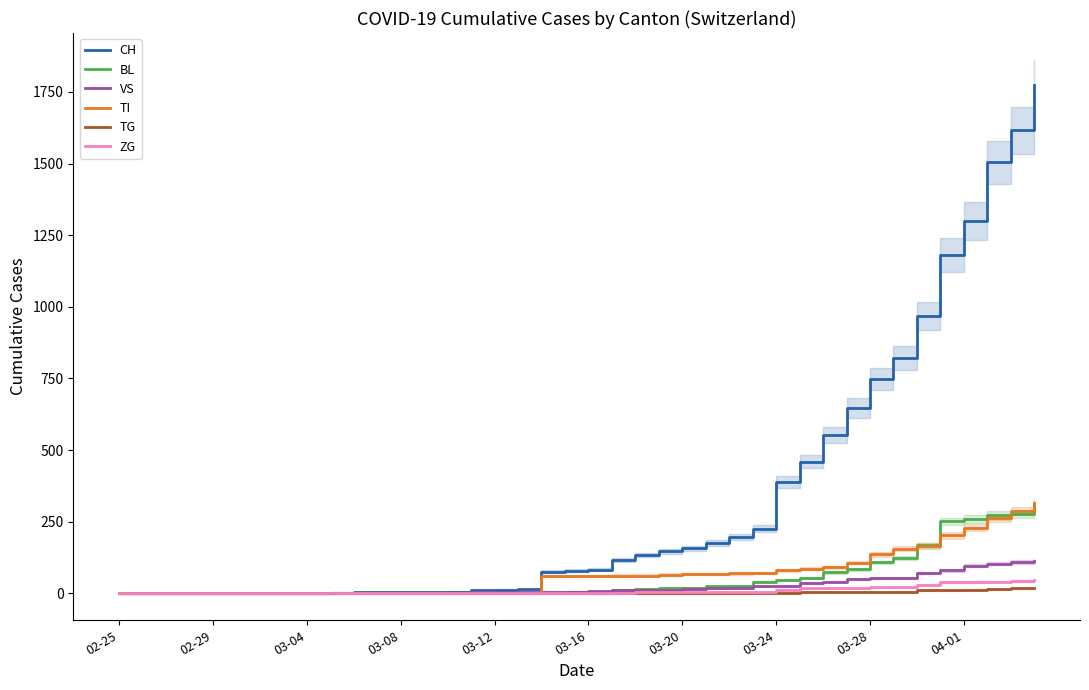

What is the maximum value for VS?

112